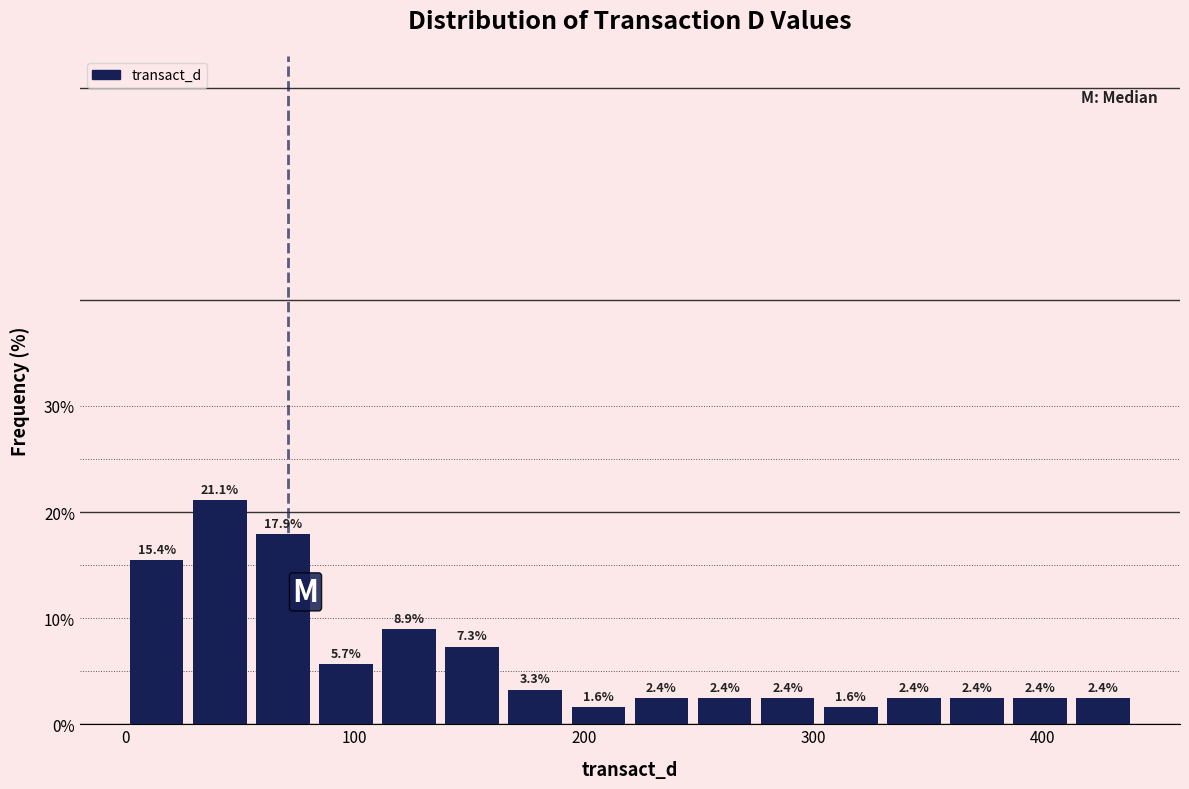

Around what value on the x-axis is the tallest bar? Give the approximate position of its centre, as read against the axis.

40